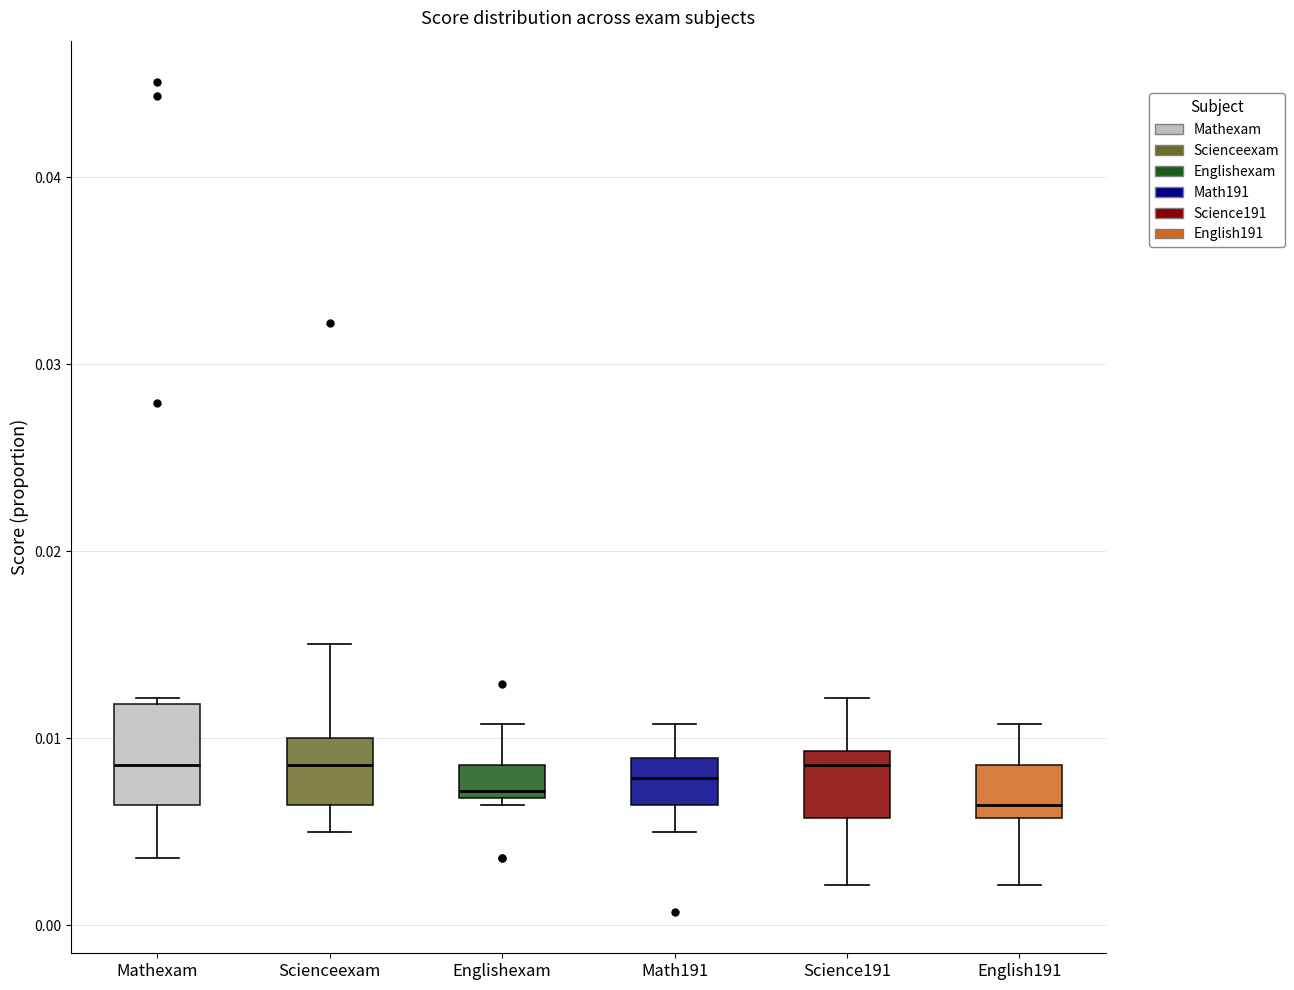

Which box is the tallest, from its lower edge to its upper edge?

Mathexam